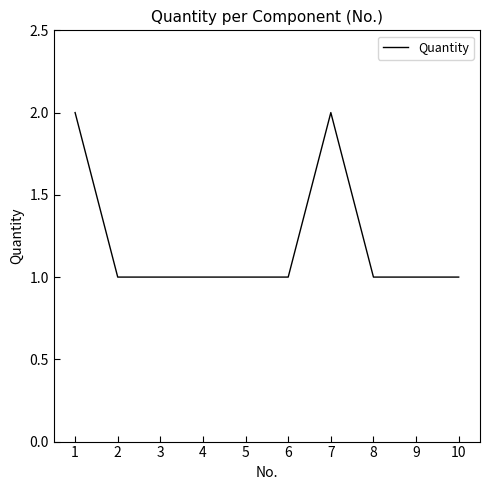

Approximately how many times larger is the value at 4 compared to 7?

0.5